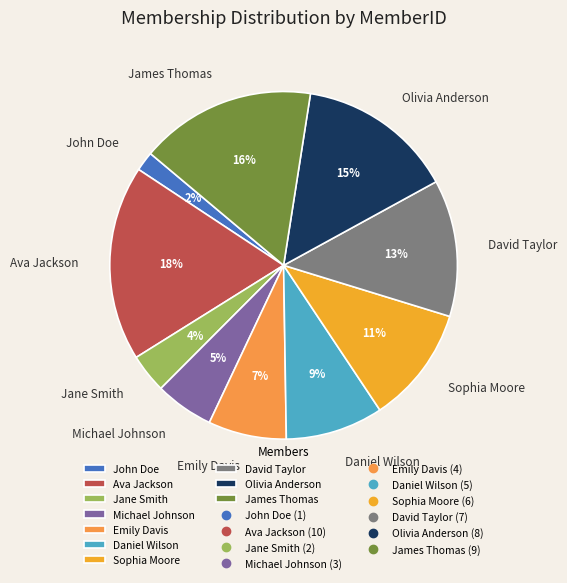

Which category has the biggest portion of the pie?

Ava Jackson